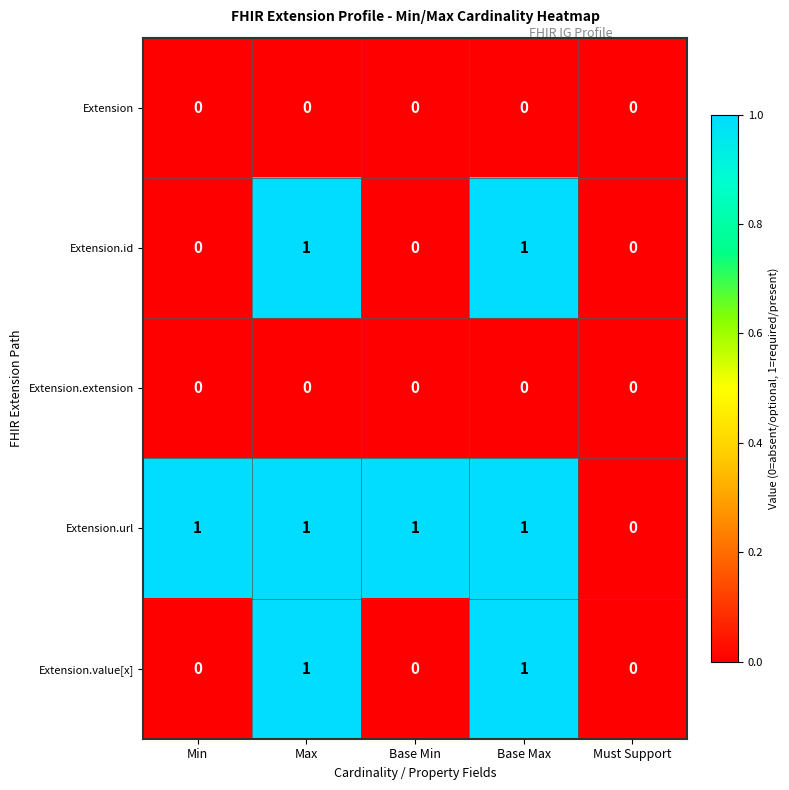

Count the Extension.url values in the range 1 to 2.

4